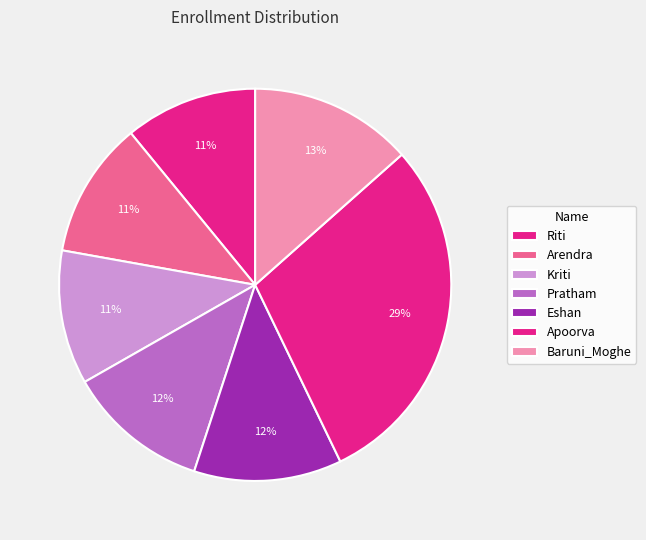

To the nearest percent, what is the difference between the Kriti and Eshan slice percentages?

1%